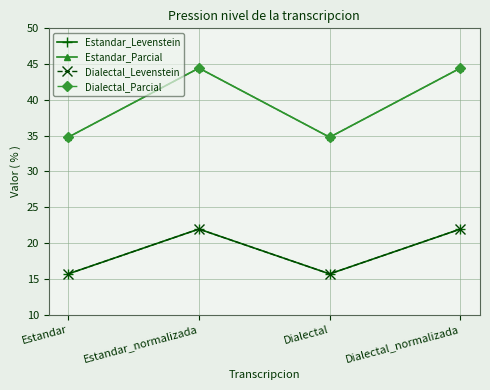

Does the chart have visible grid lines?

Yes